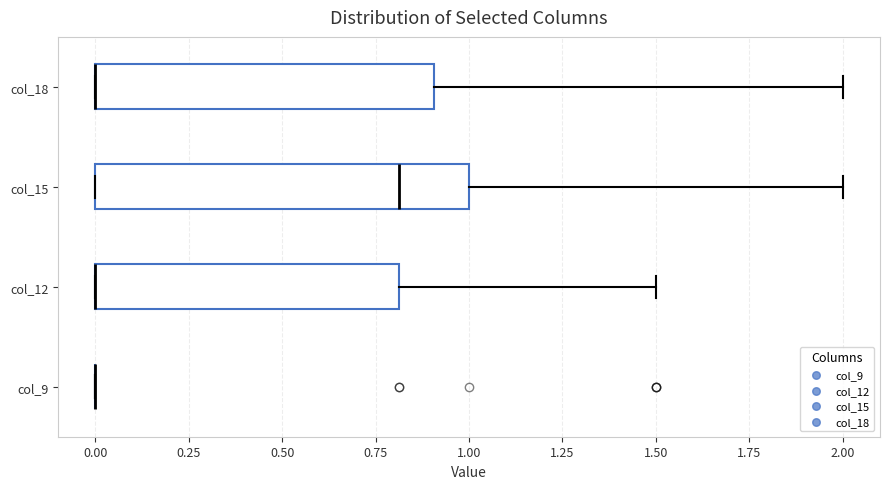

Reading bottom to top, transcribe this box plot: for each box, give where its median line is, the range the box spans, and where its two whiskers end, as read against the x-axis. The values are not printed on the chart, so give them approximately, as read against the axis.

col_9: box collapsed to a line at 0.0, whiskers 0.0 to 0.0
col_12: median 0.0 (drawn on the box's left edge), box 0.0 to 0.8, whiskers 0.0 to 1.5
col_15: median 0.8, box 0.0 to 1.0, whiskers 0.0 to 2.0
col_18: median 0.0 (drawn on the box's left edge), box 0.0 to 0.9, whiskers 0.0 to 2.0